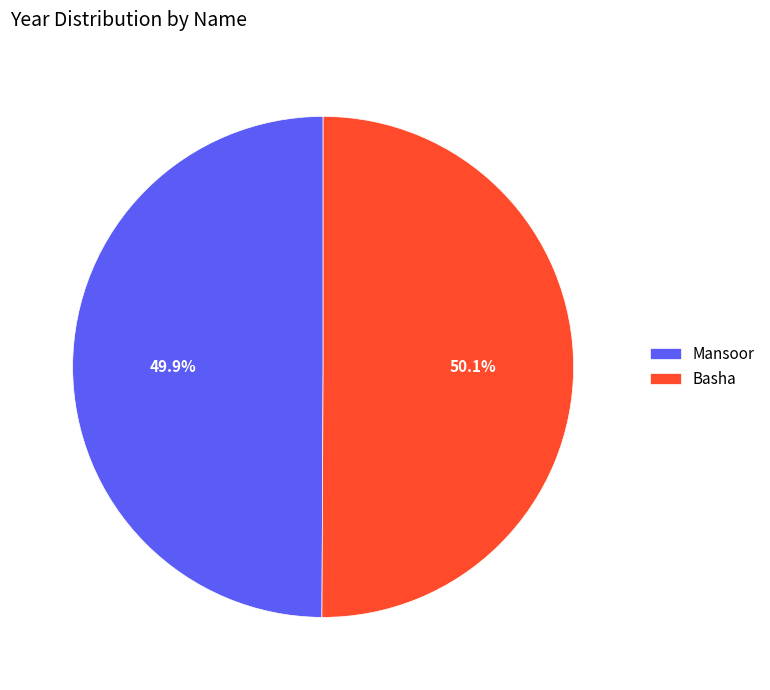

What is the ratio of the value at Mansoor to the value at Basha?

1.0